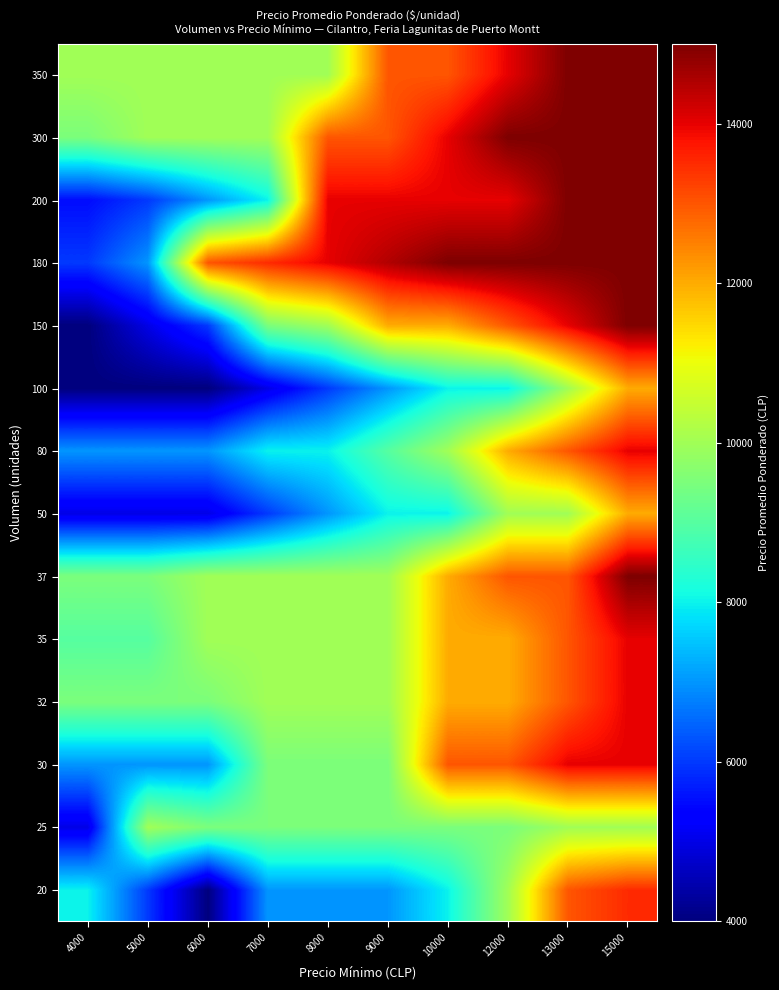

Count the number of data series in this chart.

14